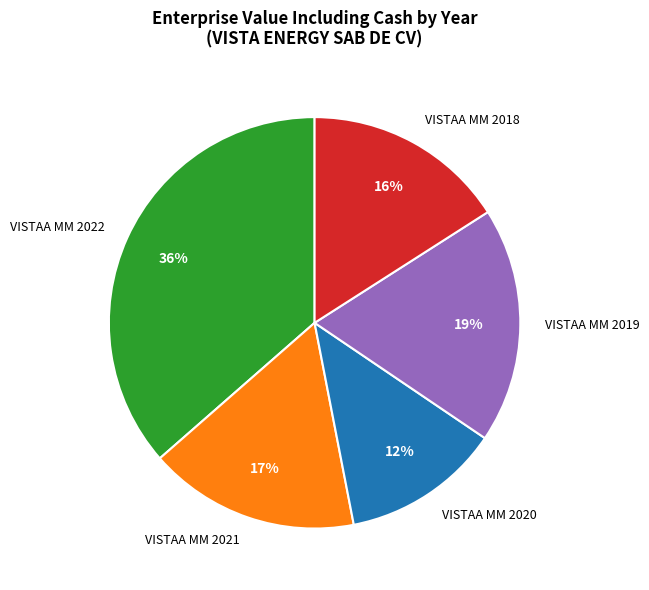

To the nearest percent, what is the combined percentage of VISTAA MM 2021 and VISTAA MM 2022?

53%